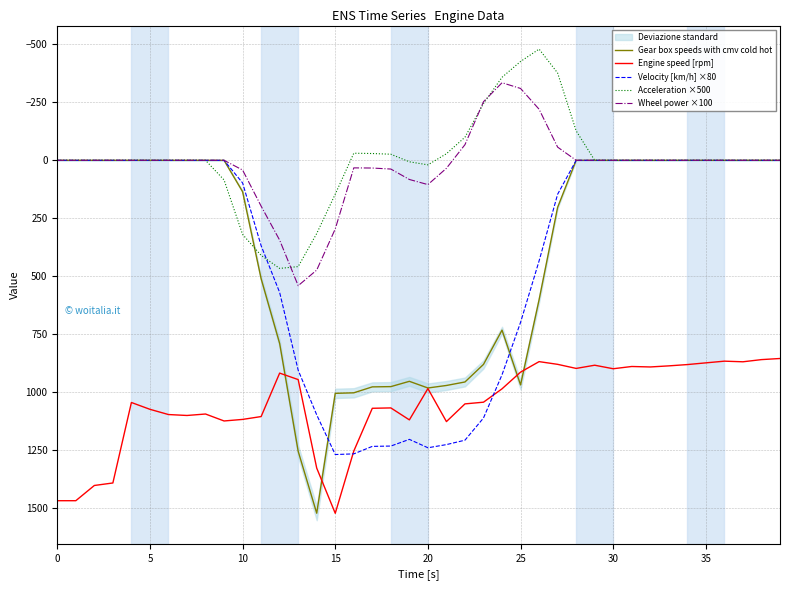

Rank the series by their maximum value, from highest to lowest.

Engine speed [rpm], Gear box speeds with cmv cold hot, Velocity [km/h] ×80, Wheel power ×100, Acceleration ×500